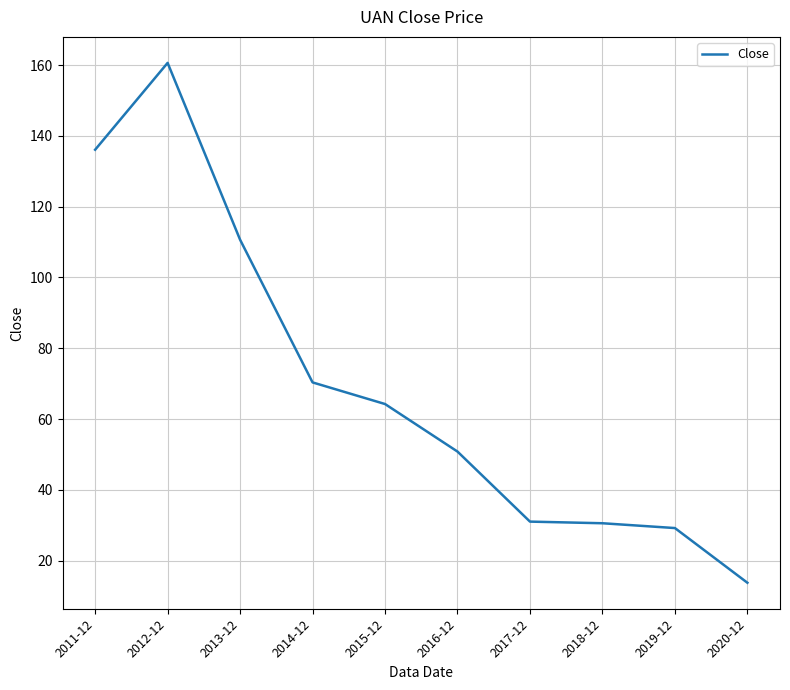

Is it true that the value at 2011-12 is 136.1?

True